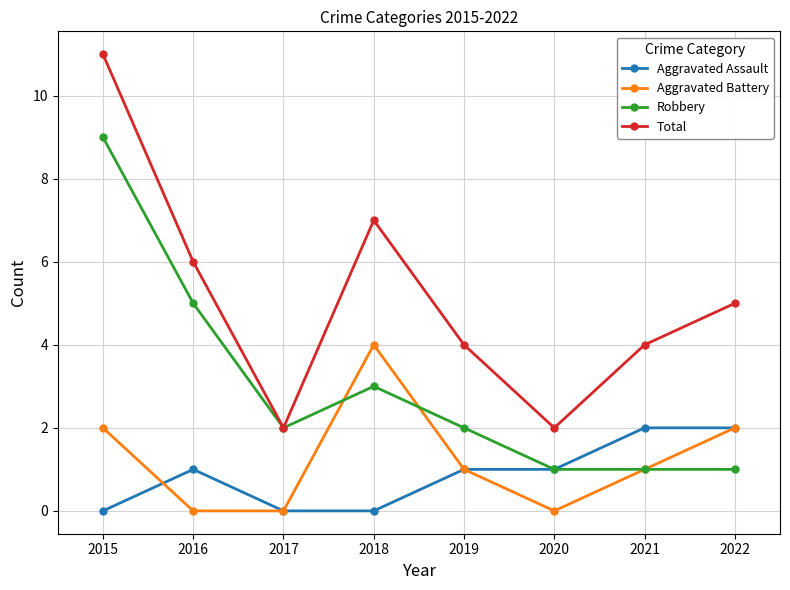

True or false: Aggravated Battery and Total intersect in this chart.

False